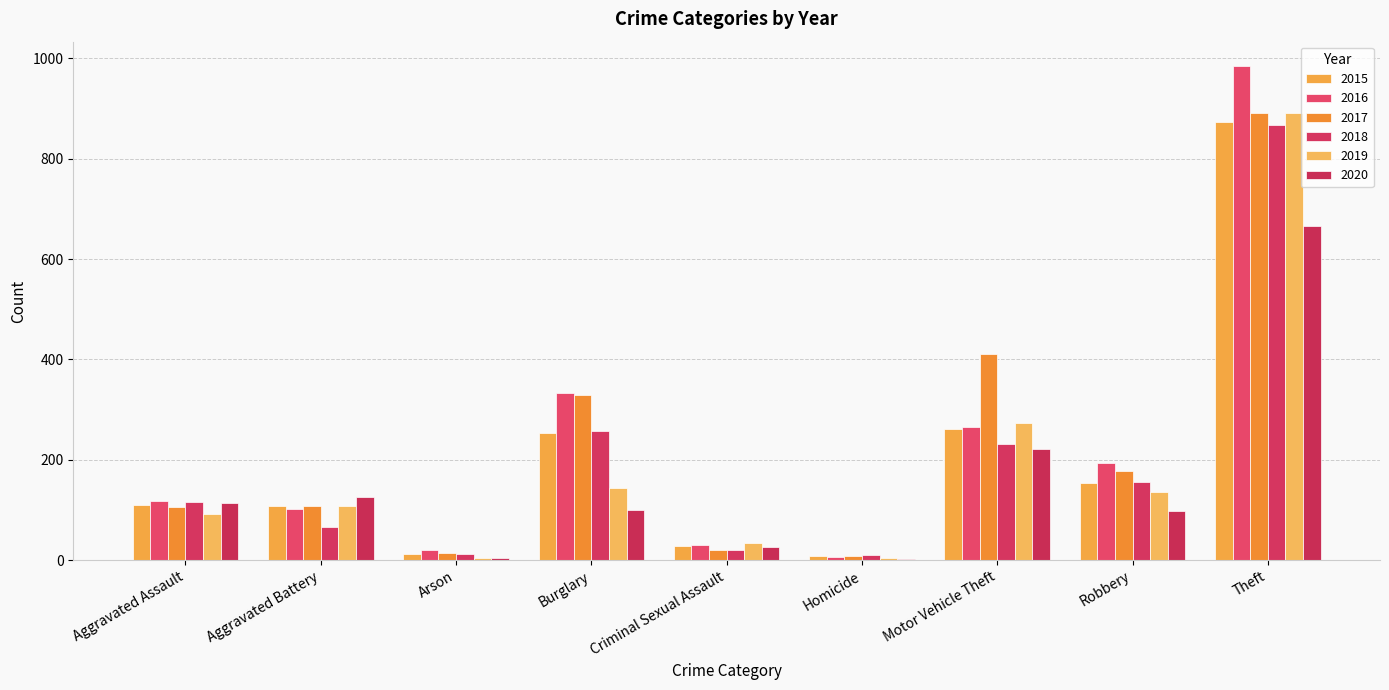

True or false: 2020 has a value of 100 at Burglary.

True